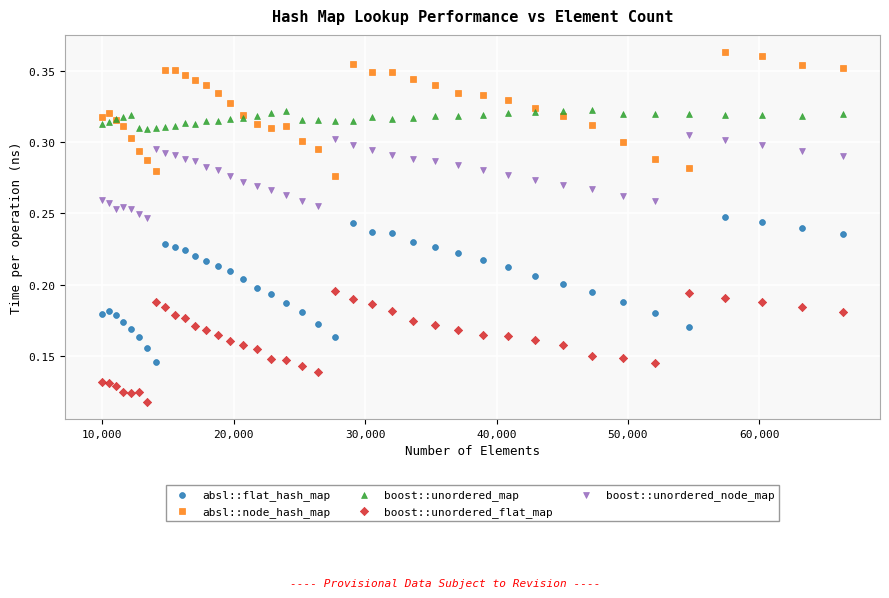

Which series has the largest Y range (max minus min)?

absl::flat_hash_map